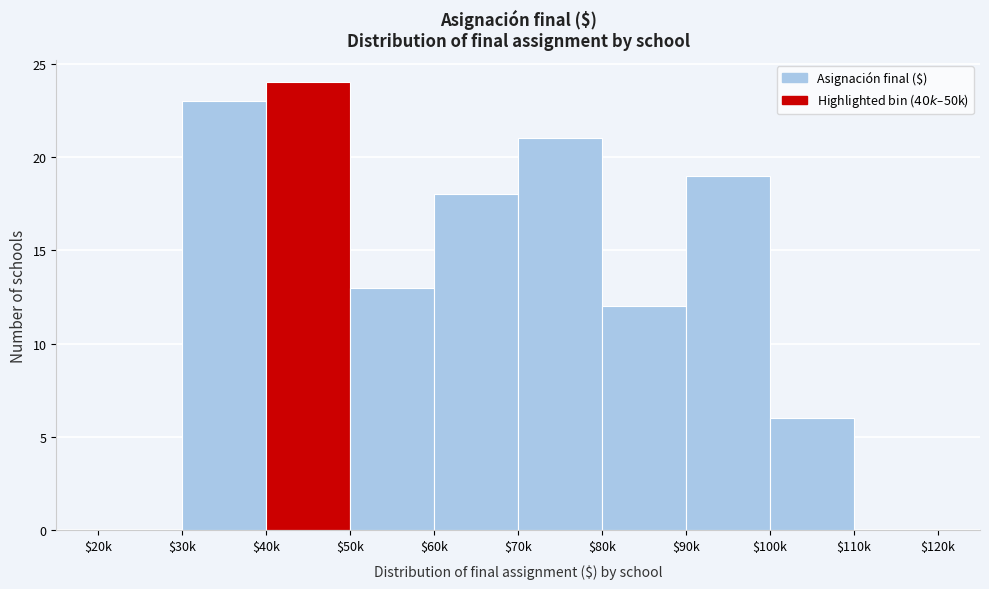

What is the sum of all values?

136